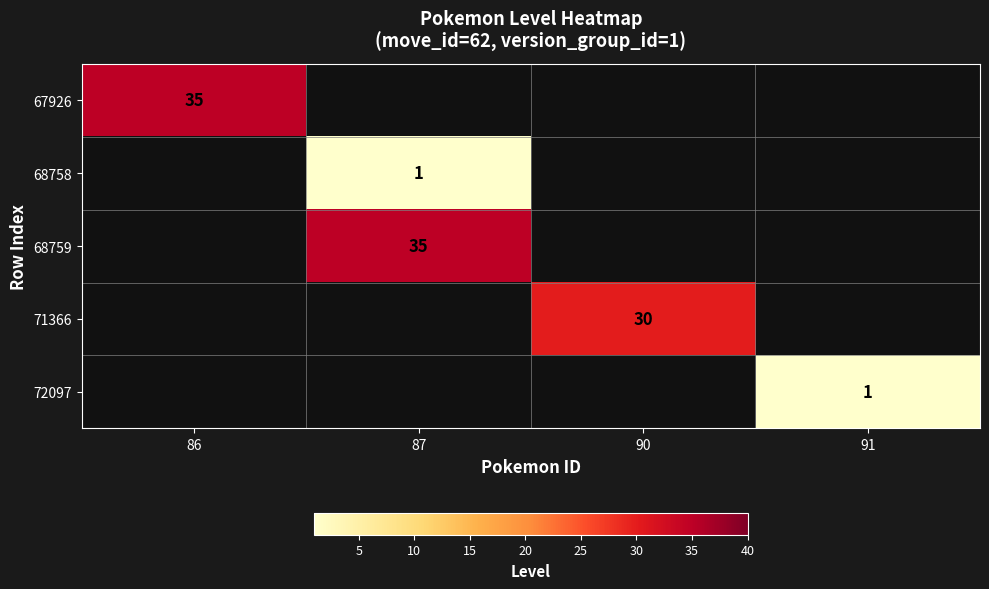

Which has a higher value, 87 or 90?

87